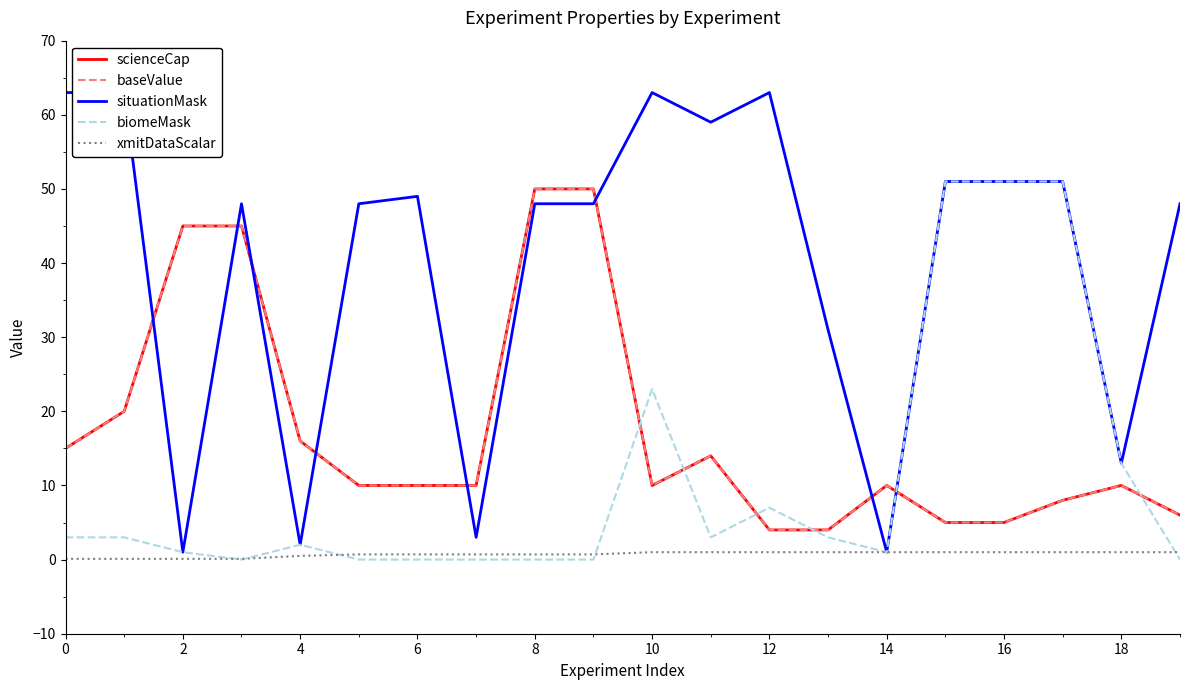

What is the maximum value shown in the chart?

63.0